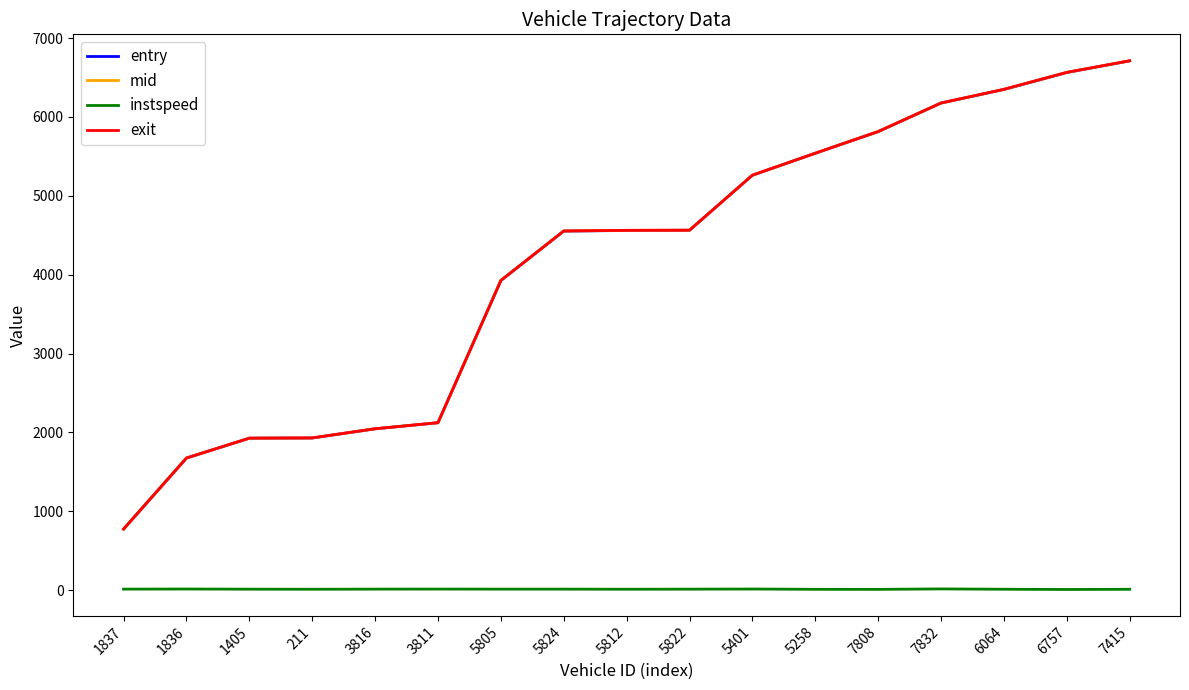

Is the value of entry at 5401 greater than the value of instspeed at 5401?

Yes